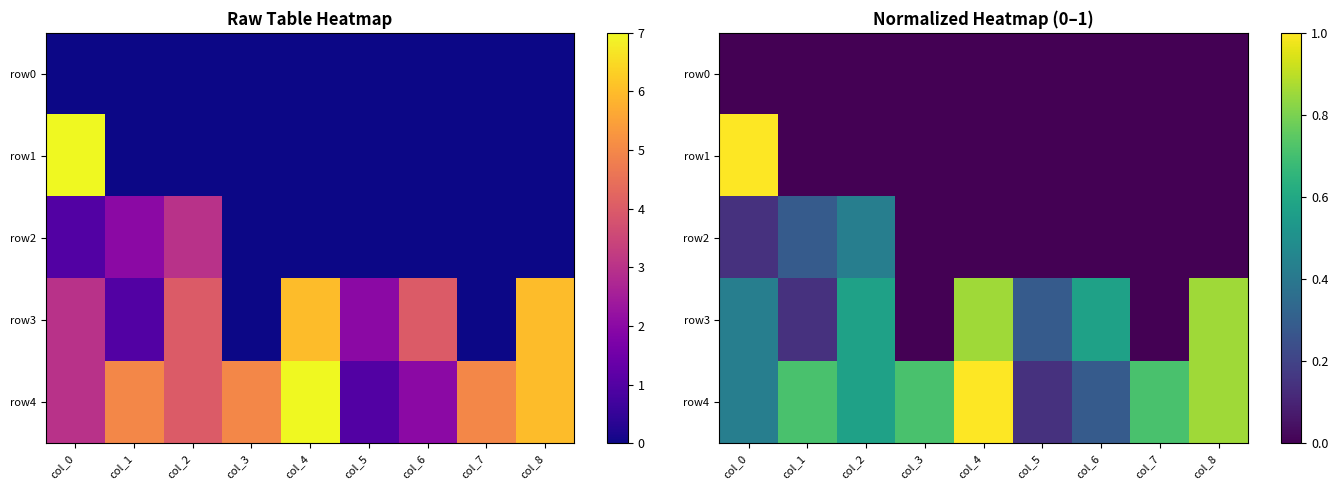

The row4 series shows 0.2 at col_8. True or false?

False